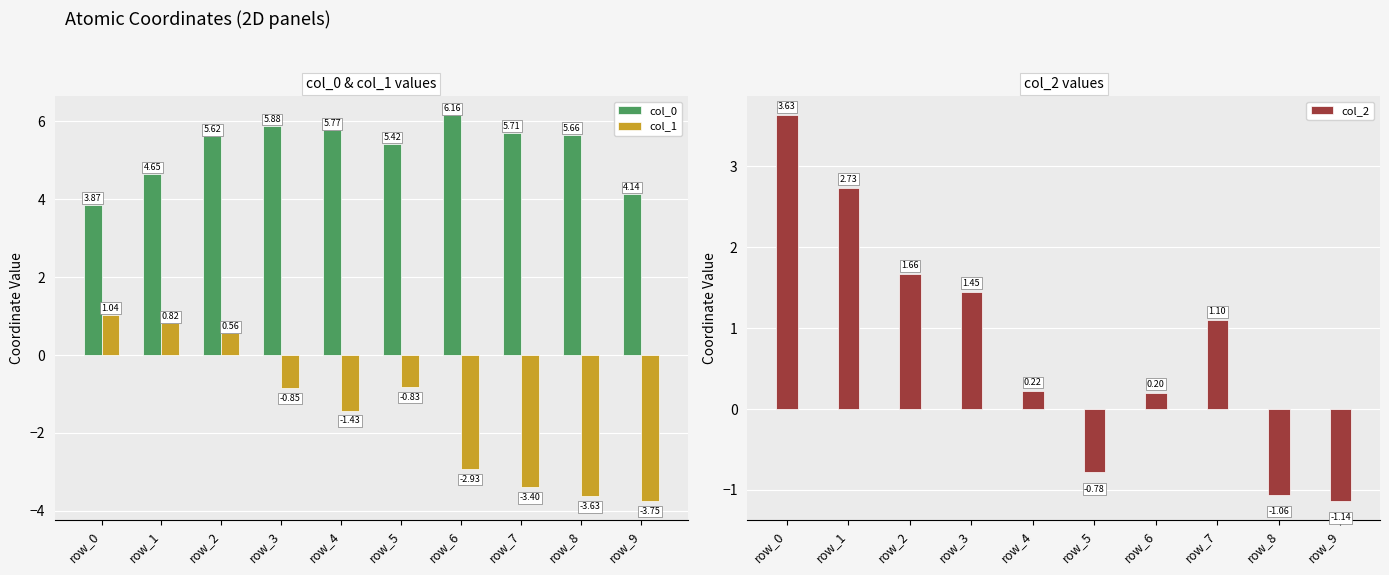

True or false: col_2 has a value of -1.1 at row_9.

True